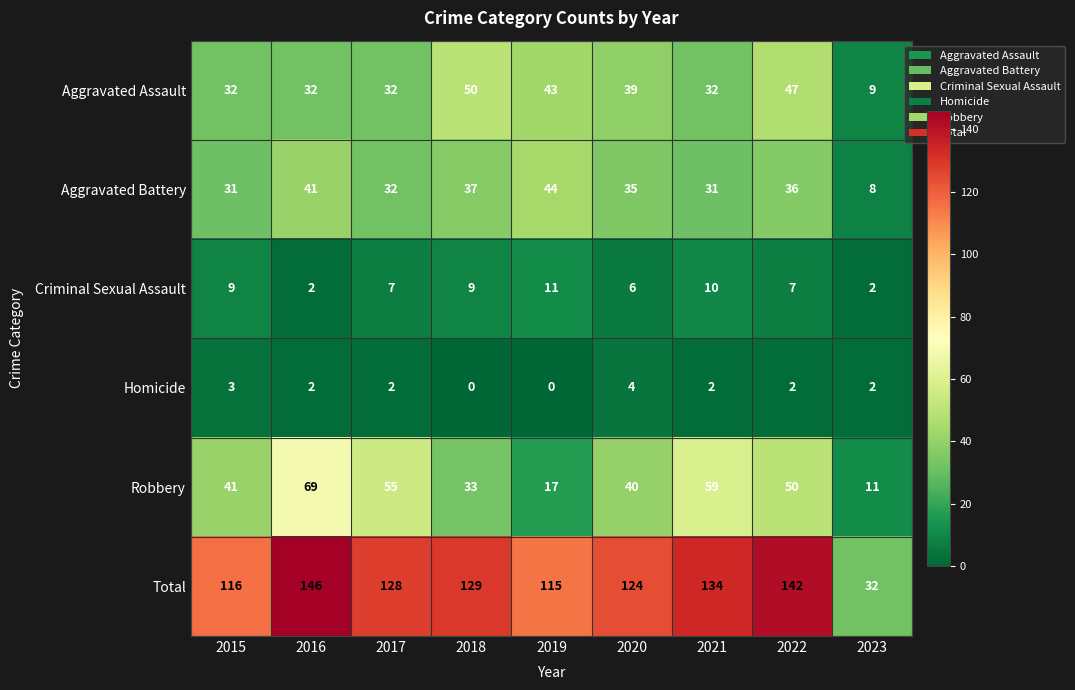

What is the difference between the highest and lowest values at 2022?

140